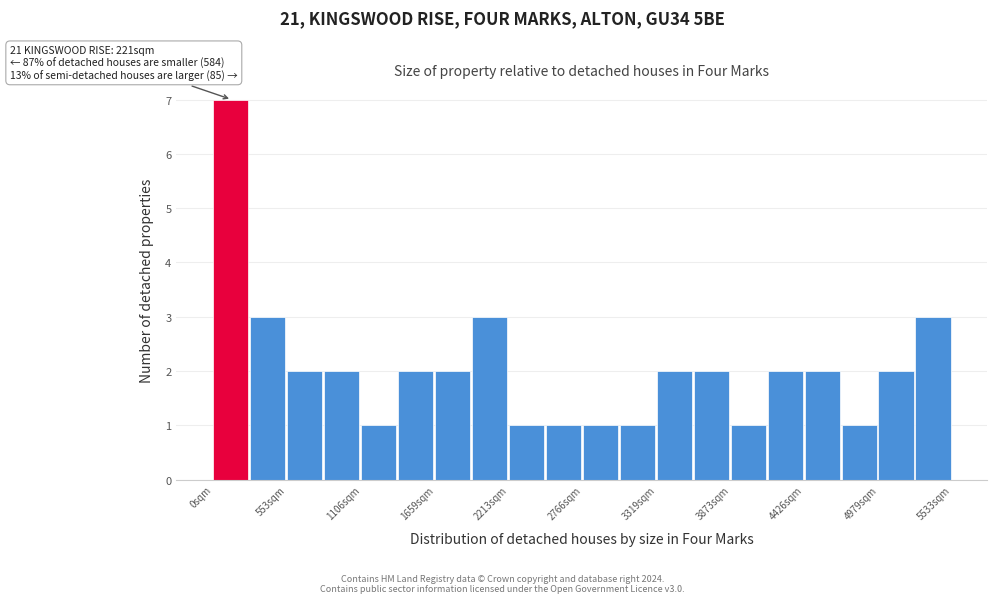

Read against the x-axis, roughly where is the centre of the tallest bar?

100